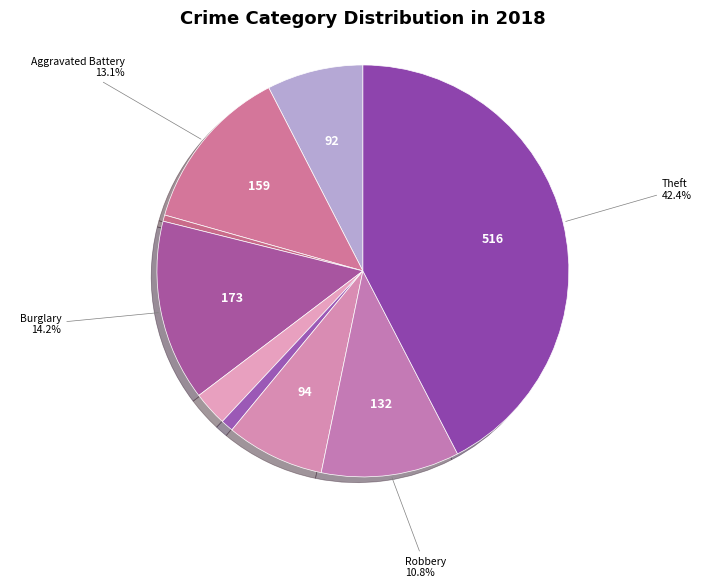

Count the number of slices in the pie.

9